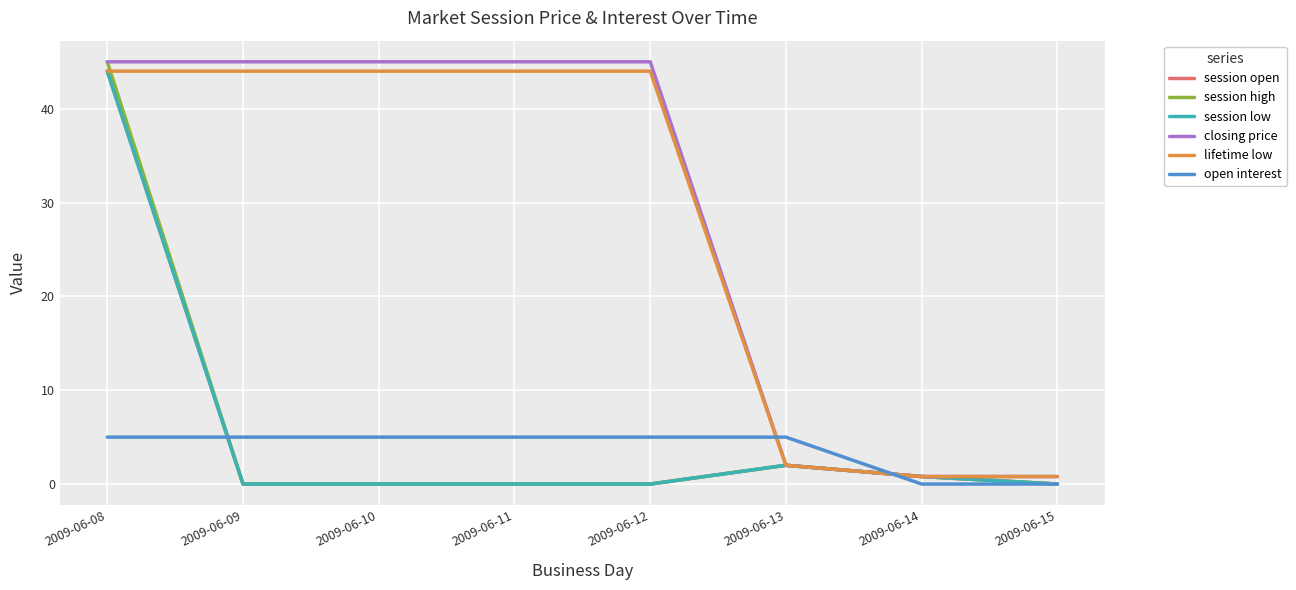

True or false: session open and closing price cross at least once.

False